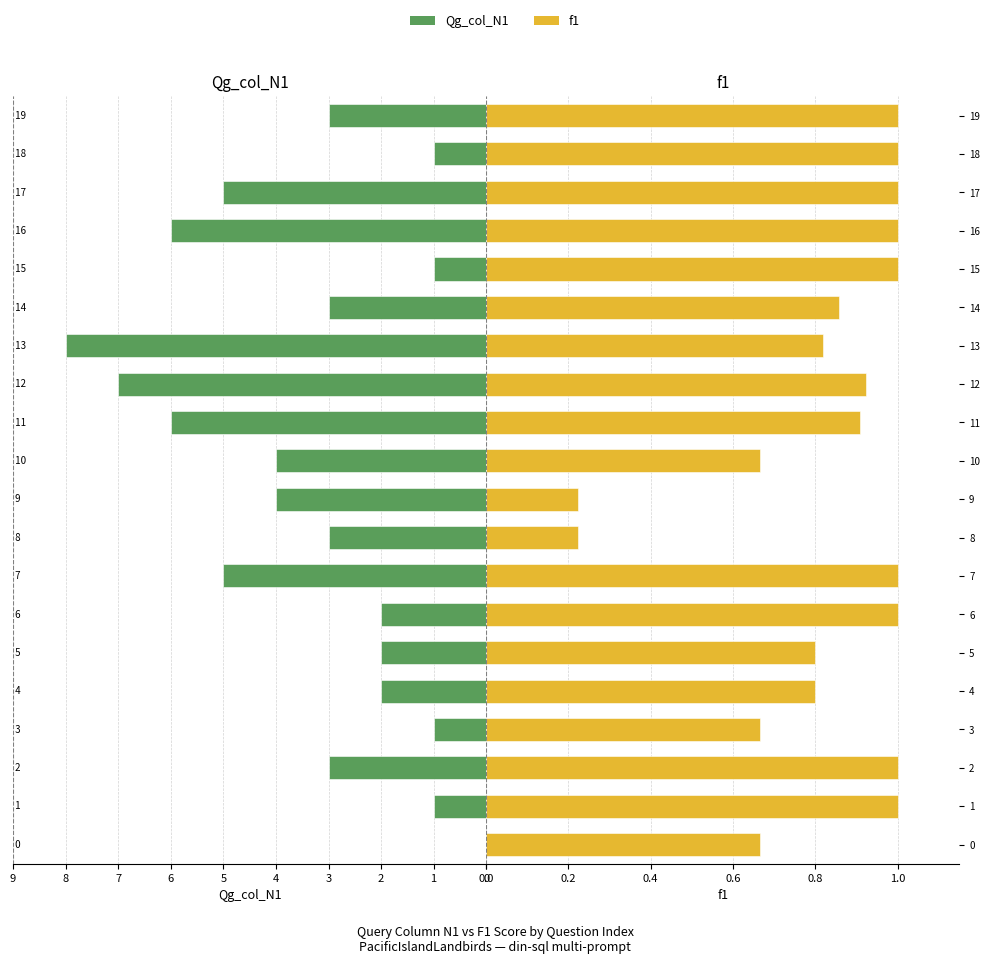

What are all the series names shown in the legend?

Qg_col_N1, f1